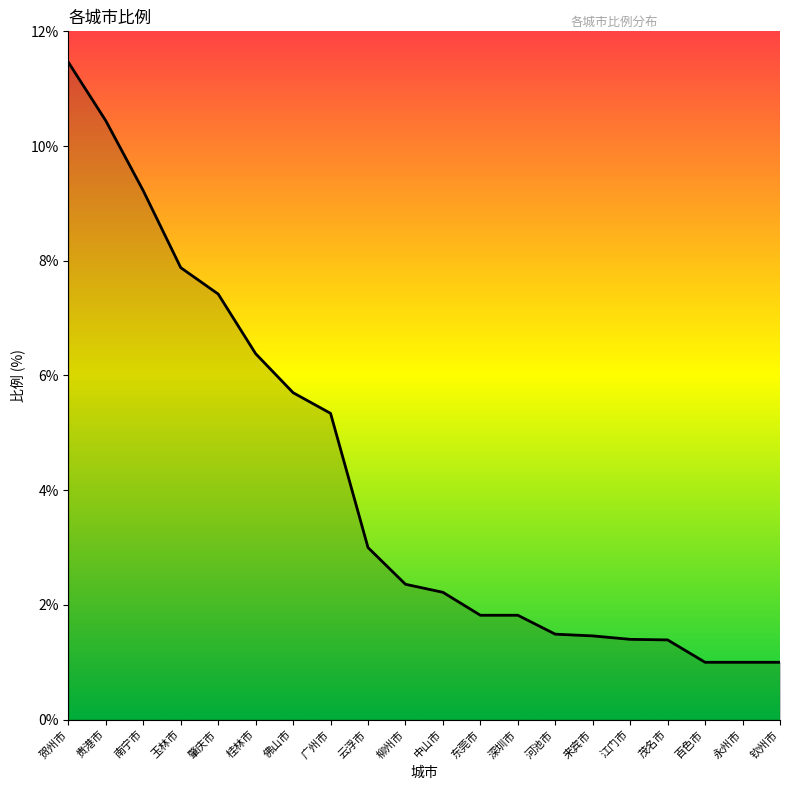

The chart shows a value of 0.6 at 百色市. True or false?

False